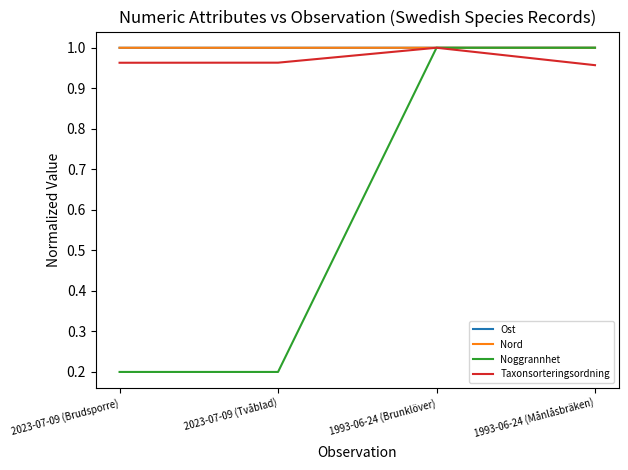

Between 2023-07-09 (Tvåblad) and 1993-06-24 (Månlåsbräken), which series saw the biggest shift?

Noggrannhet